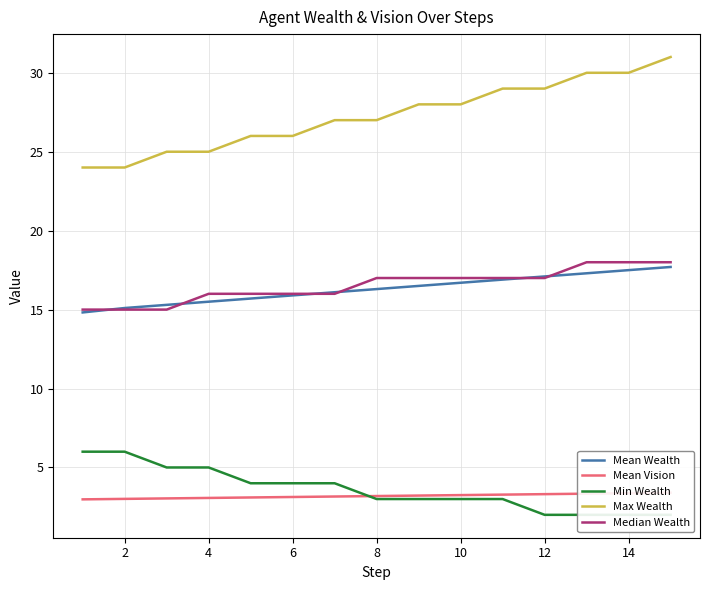

What is the value of the Mean Vision point at the 4th from the left?

3.1